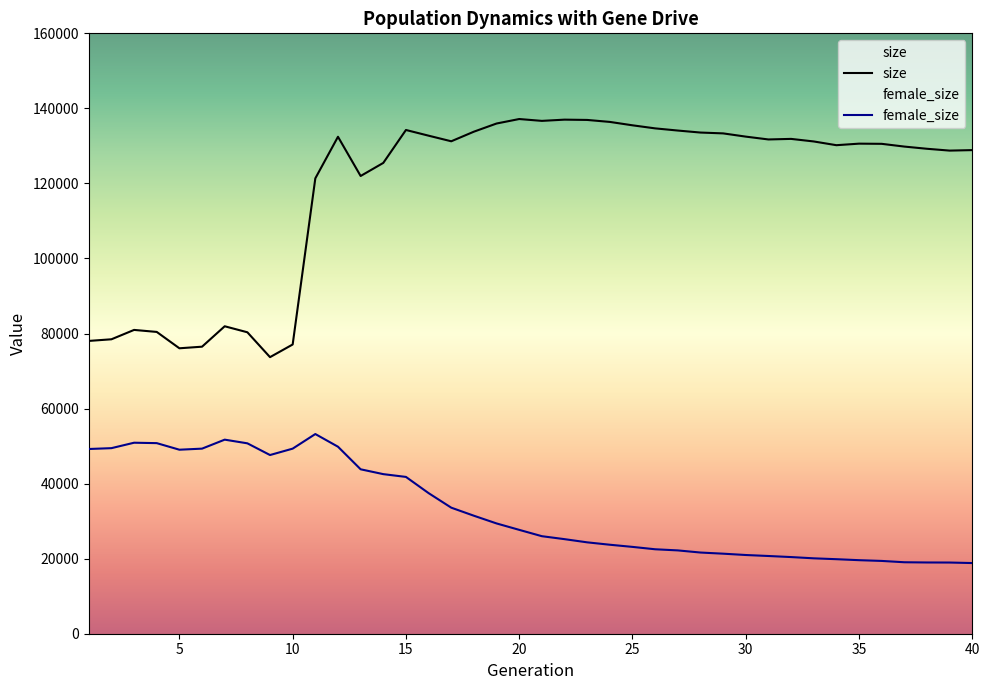

What is the difference between the maximum and minimum values in the size series?

63458